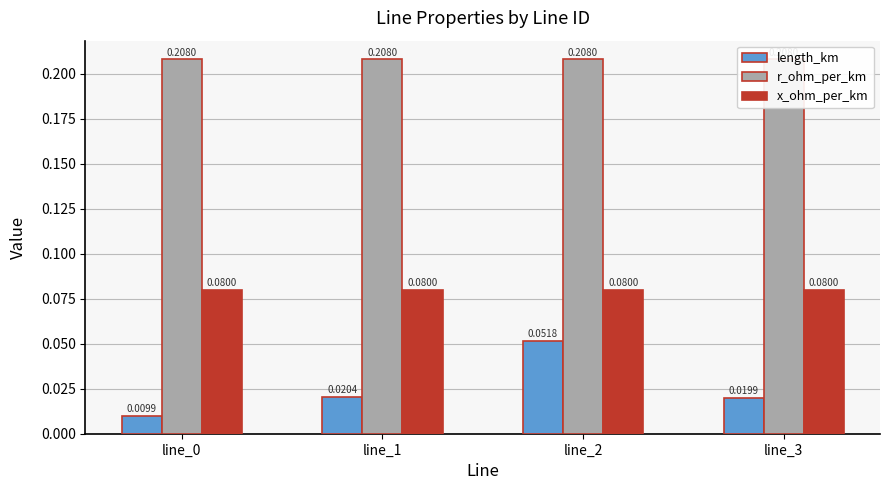

Which category has the highest value in the length_km series?

line_2